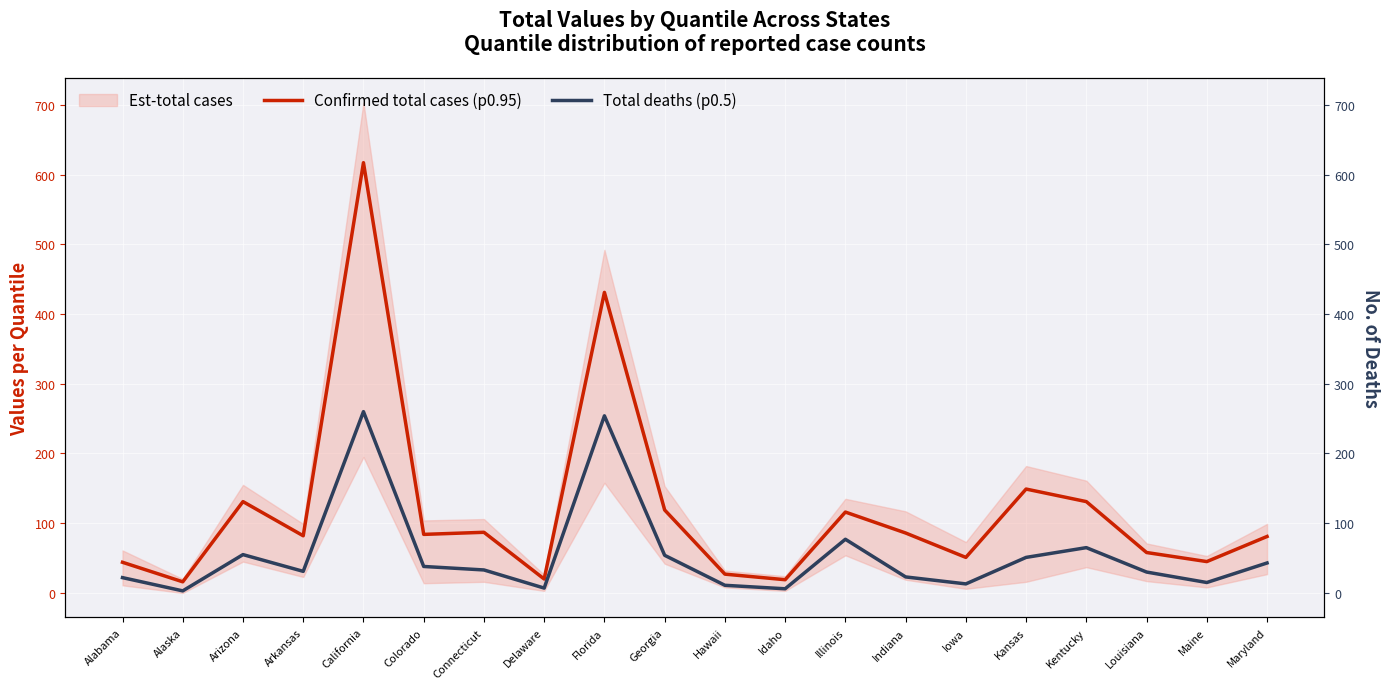

Which label corresponds to the smallest value in the chart?

Alaska